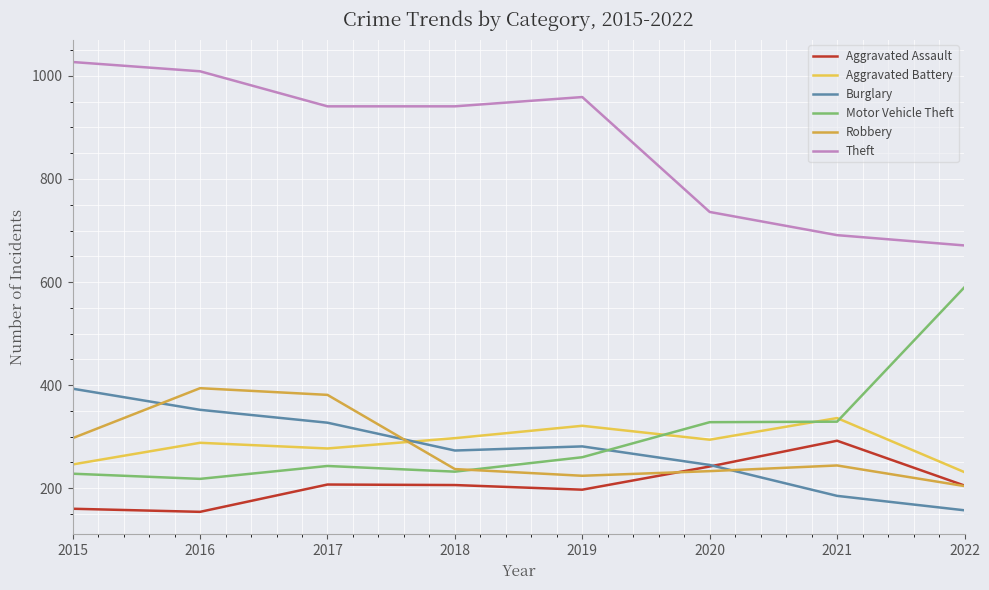

Is it true that Motor Vehicle Theft equals 100 at 2016?

False